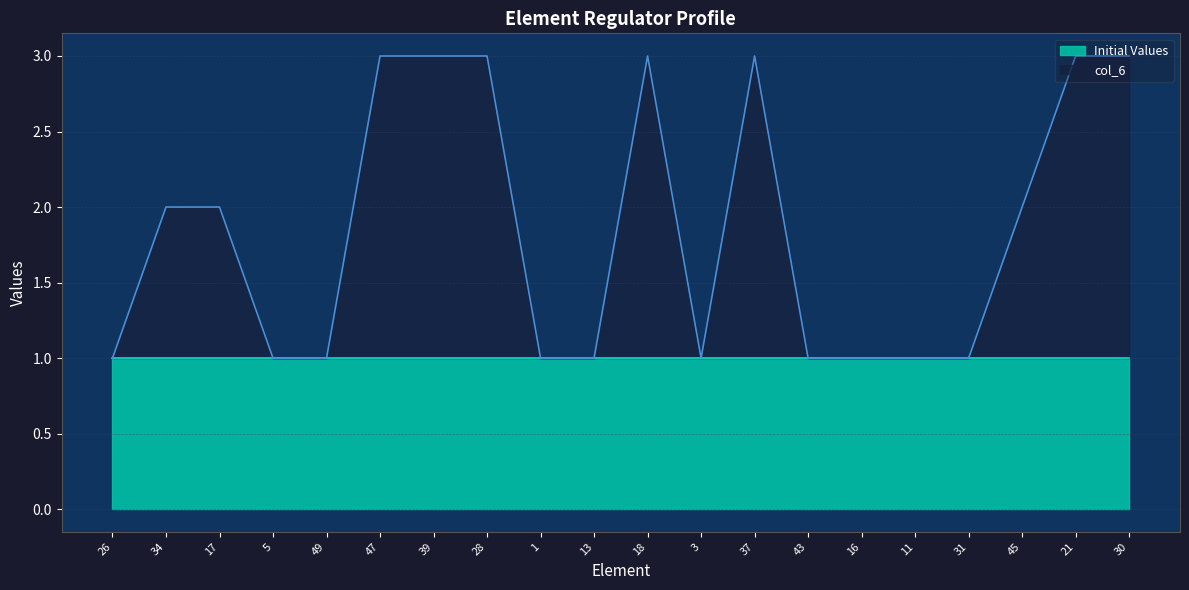

What is the ratio of the value at 37 to the value at 43?

3.0